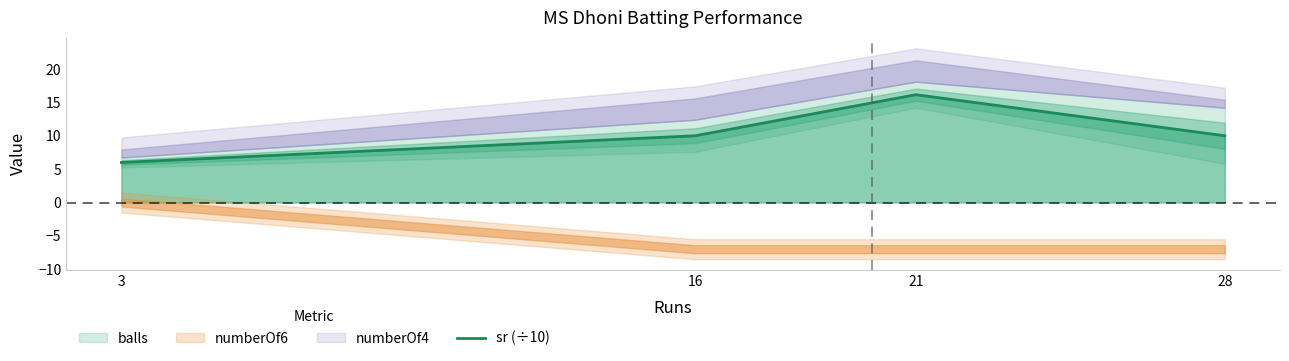

Rank the categories by value from lowest to highest.

3, 16, 28, 21